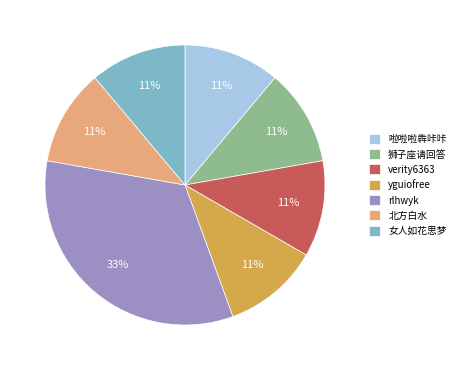

To the nearest percent, what is the difference between the largest and smallest slice percentages?

22%